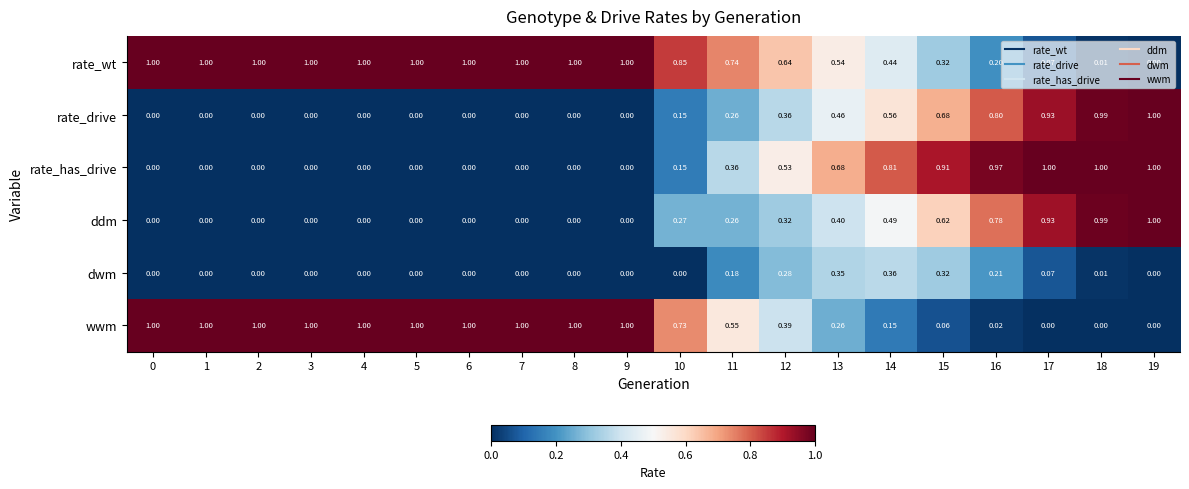

Is the value of rate_drive at 6 greater than the value of dwm at 12?

No